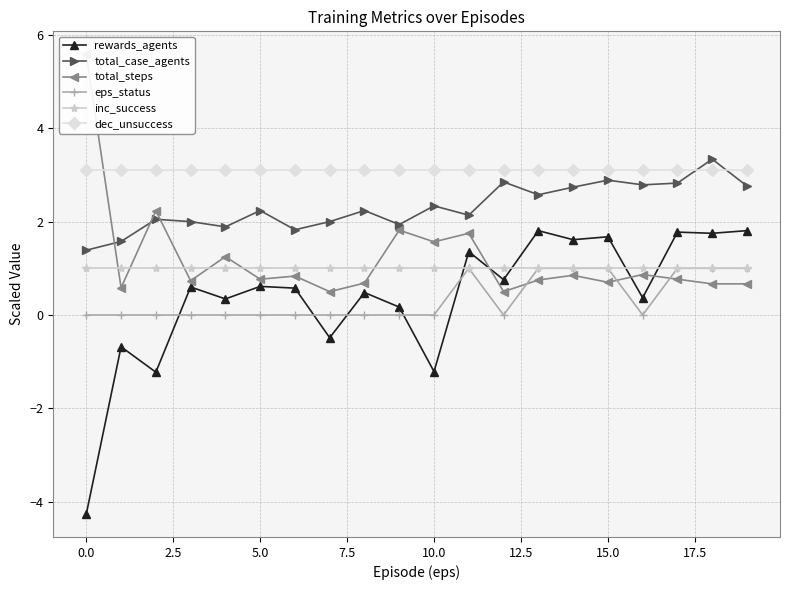

Does the chart display data point markers on the line(s)?

Yes